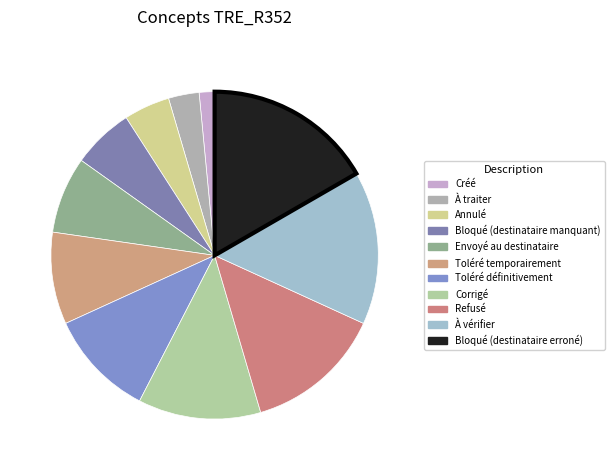

Count the number of slices in the pie.

11